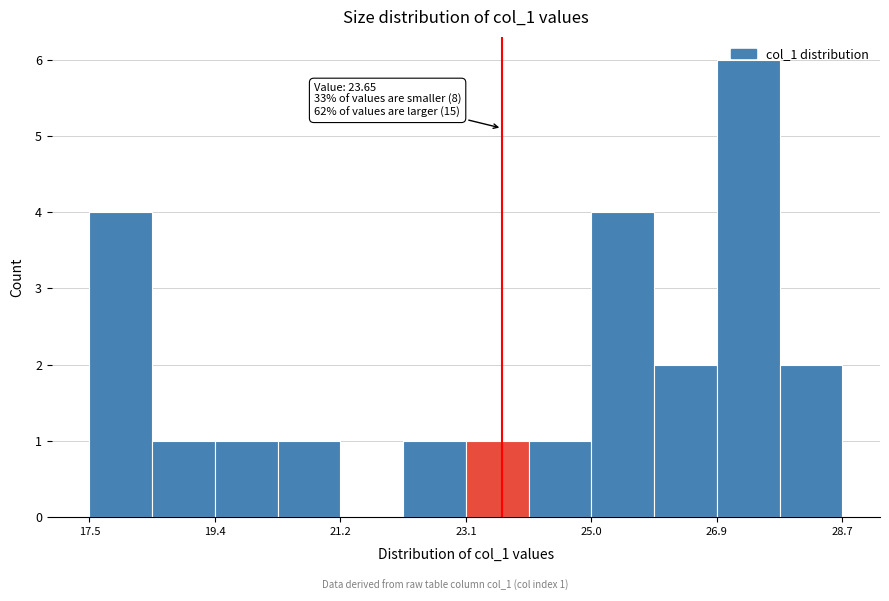

Over which range of the x-axis is the bar tallest?

26.8 to 27.8